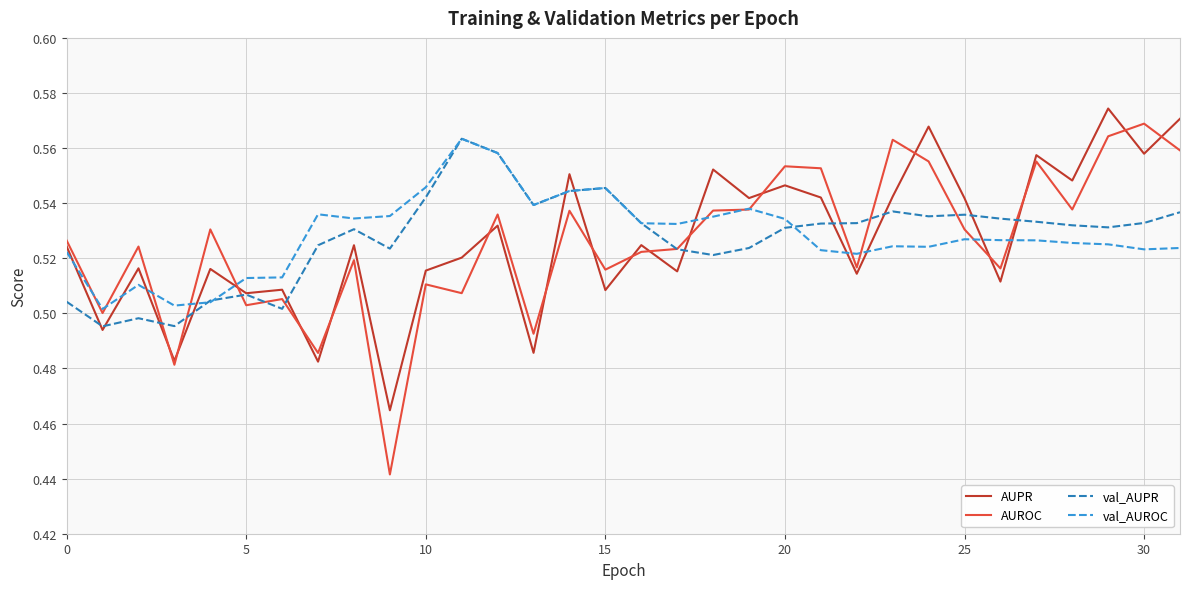

Which series has the largest range (max minus min)?

AUROC